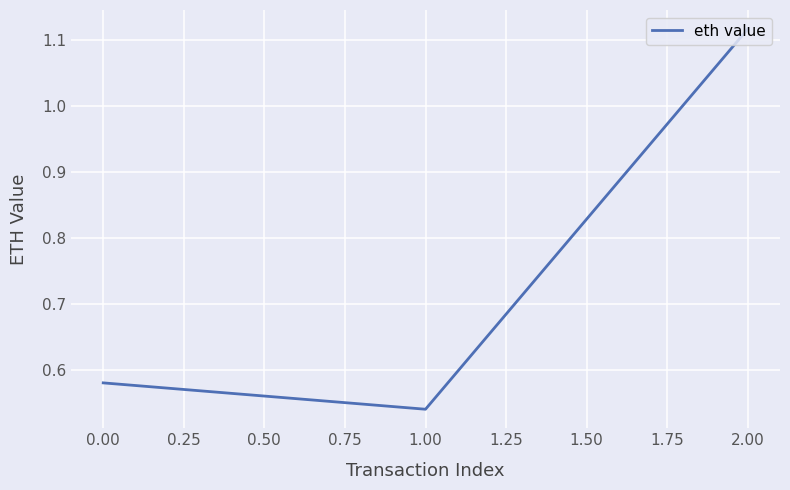

What position from the right is 0.00?

3